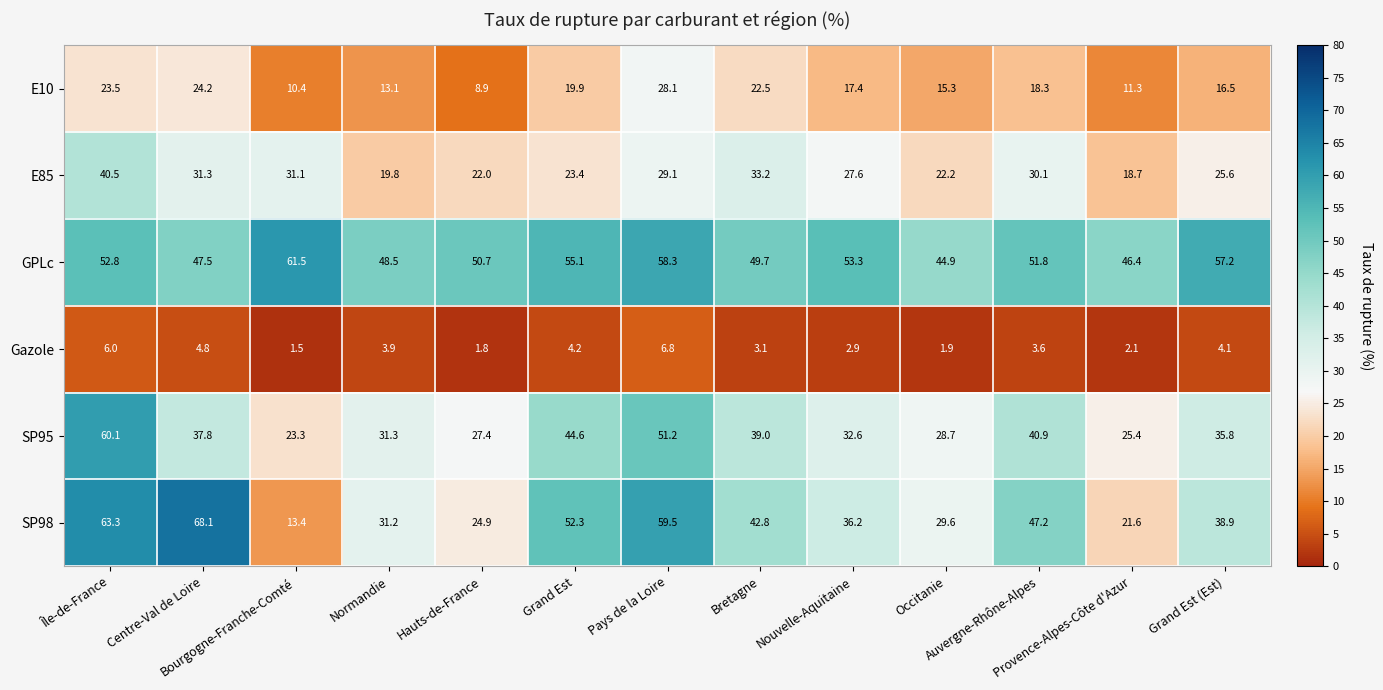

Rank the series at Provence-Alpes-Côte d'Azur from lowest to highest value.

Gazole, E10, E85, SP98, SP95, GPLc